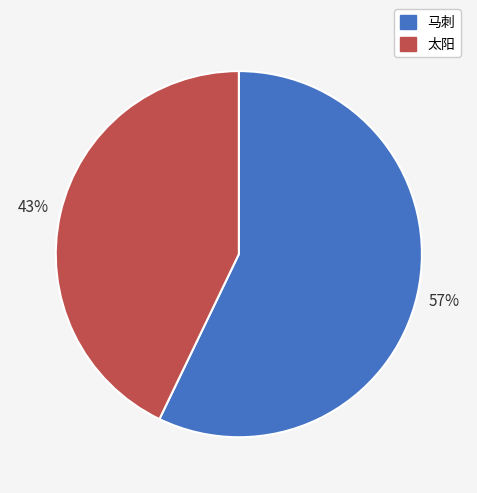

What is the ratio of the value at 马刺 to the value at 太阳?

1.3